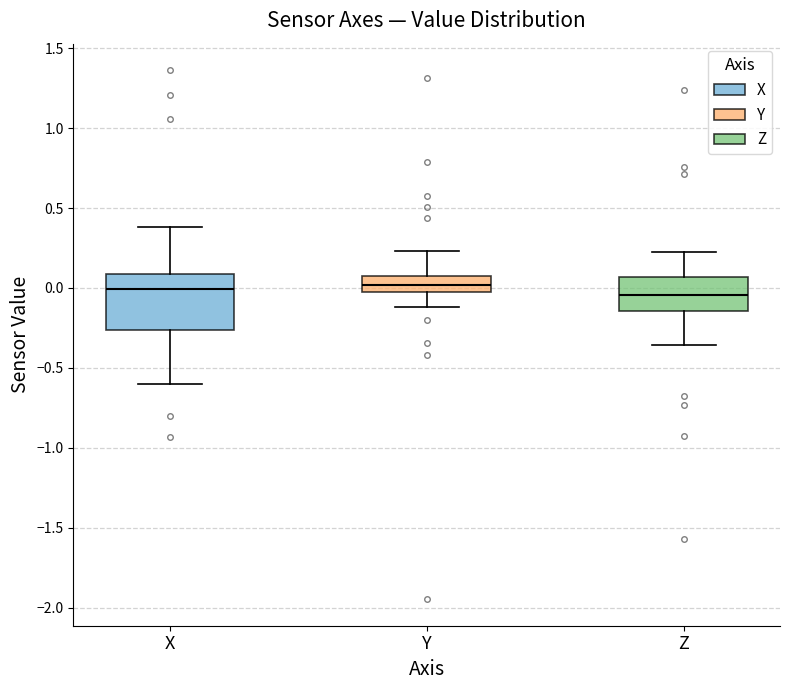

Comparing the boxes themselves (not the whiskers), which one is the tallest?

X